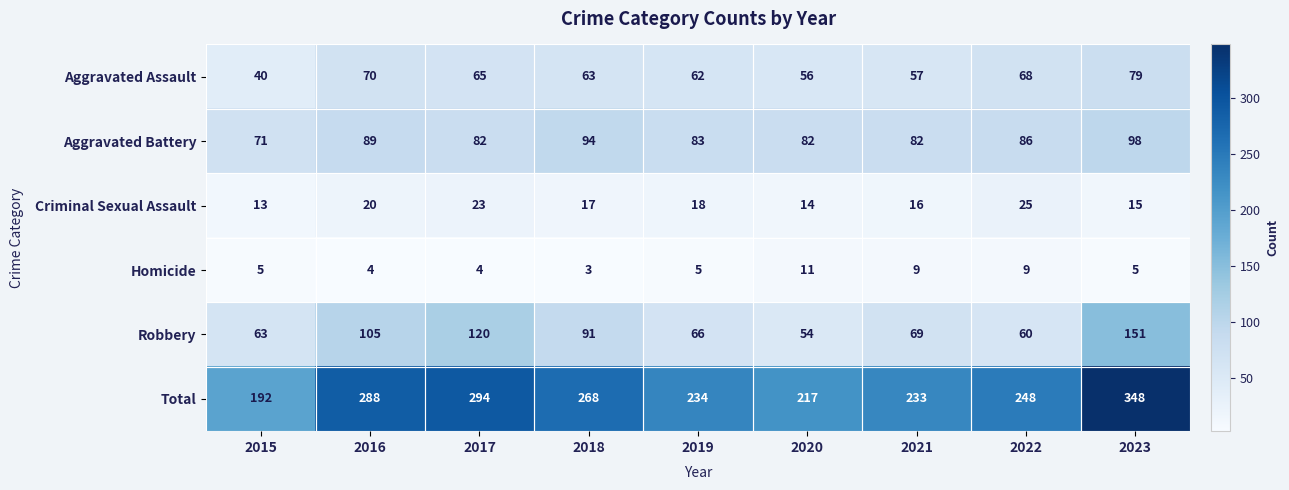

Is it true that Aggravated Assault equals 40 at 2017?

False